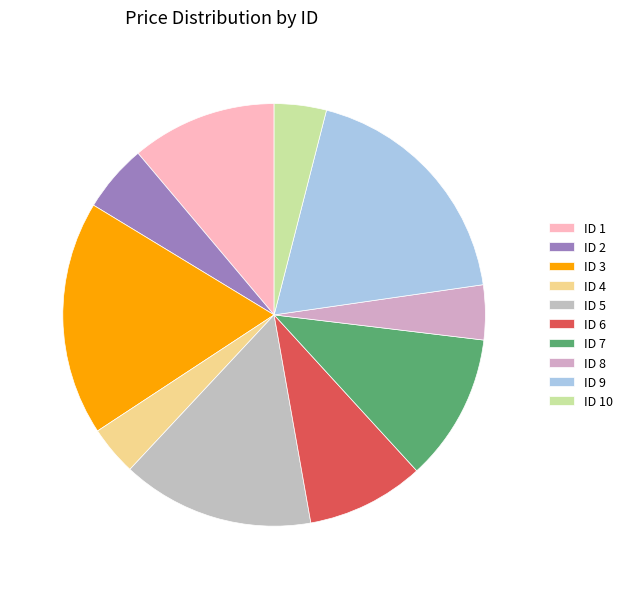

Count the number of slices in the pie.

10